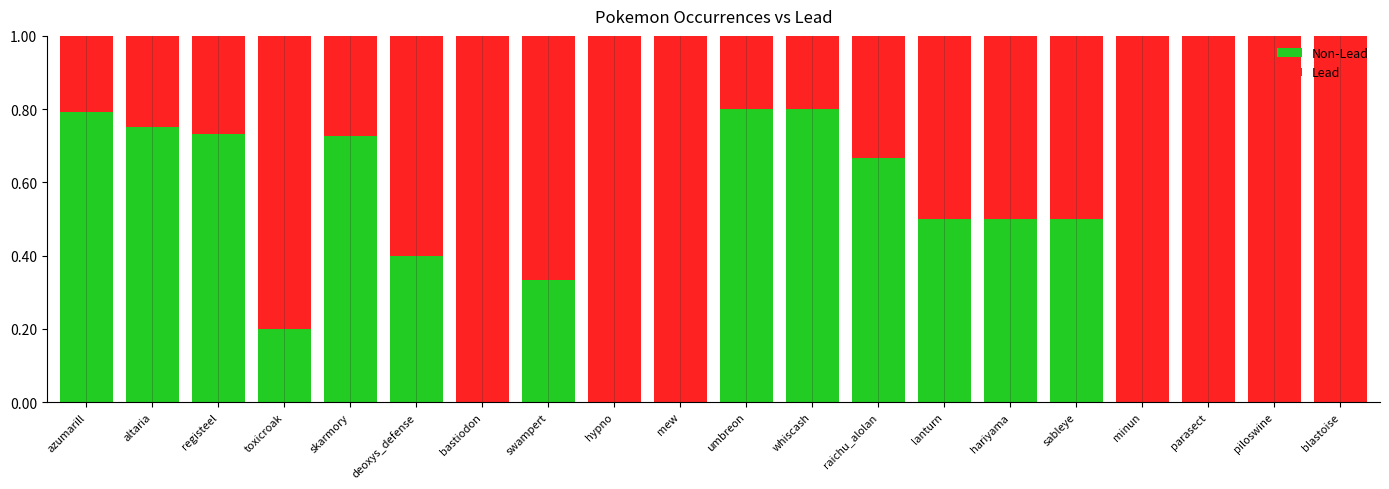

What is the total value across all series at umbreon?

1.0